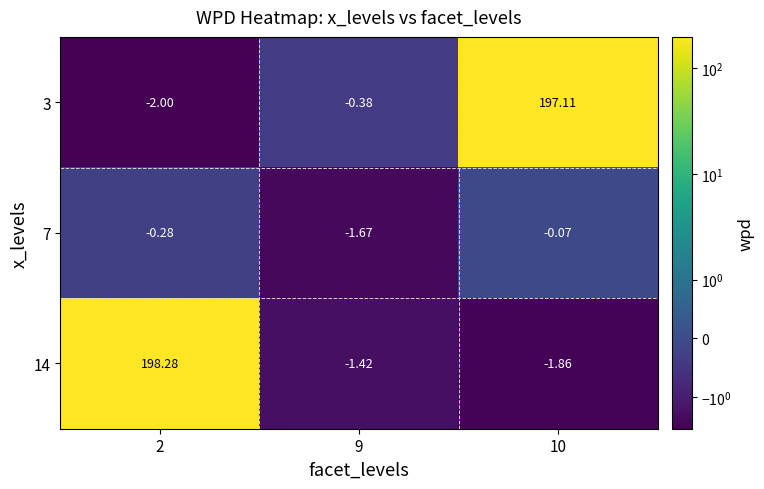

Is the value of 3 at 9 greater than the value of 7 at 9?

Yes